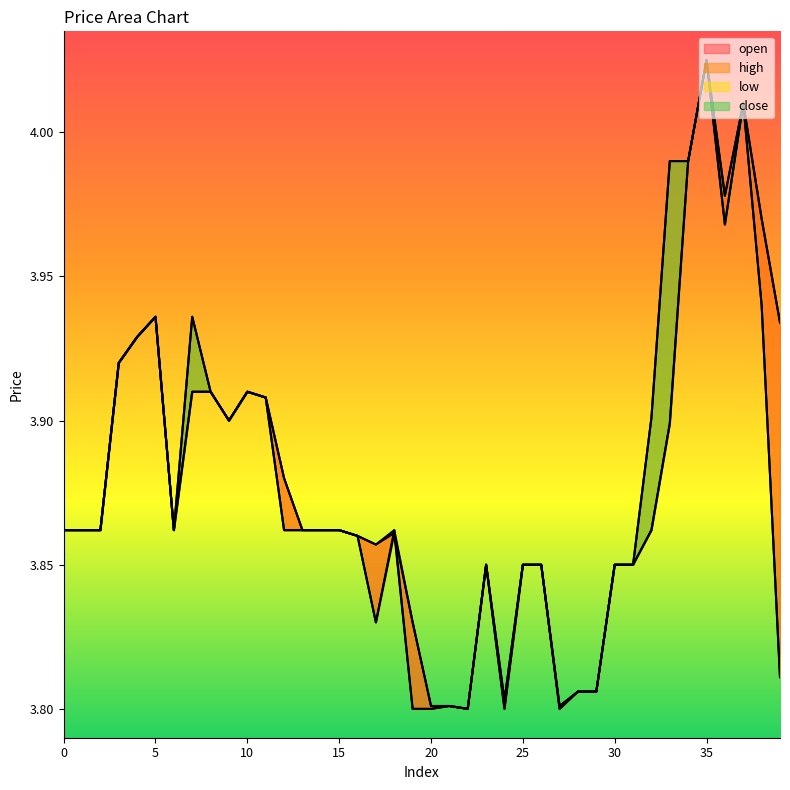

In low, how many points are higher than both neighbors (excluding endpoints)?

7